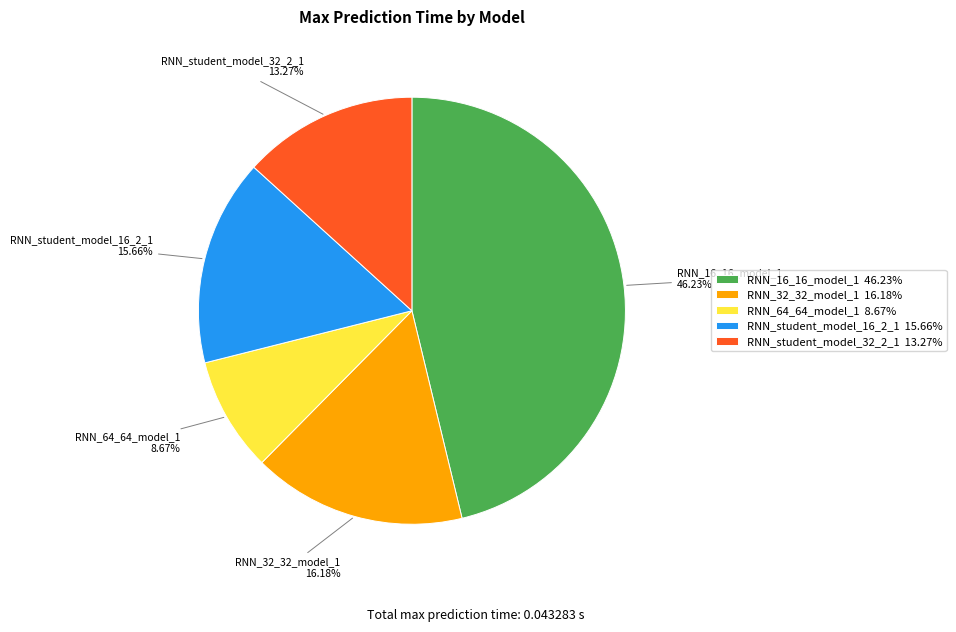

Rank the categories by value from highest to lowest.

RNN_16_16_model_1, RNN_32_32_model_1, RNN_student_model_16_2_1, RNN_student_model_32_2_1, RNN_64_64_model_1